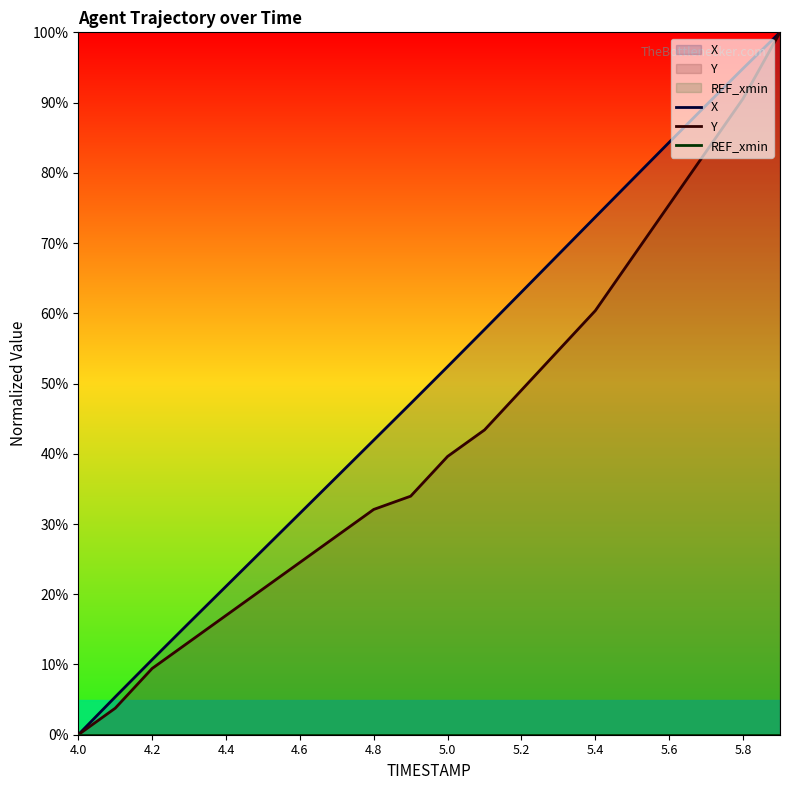

True or false: REF_xmin has more than 2 points higher than both neighbors.

False